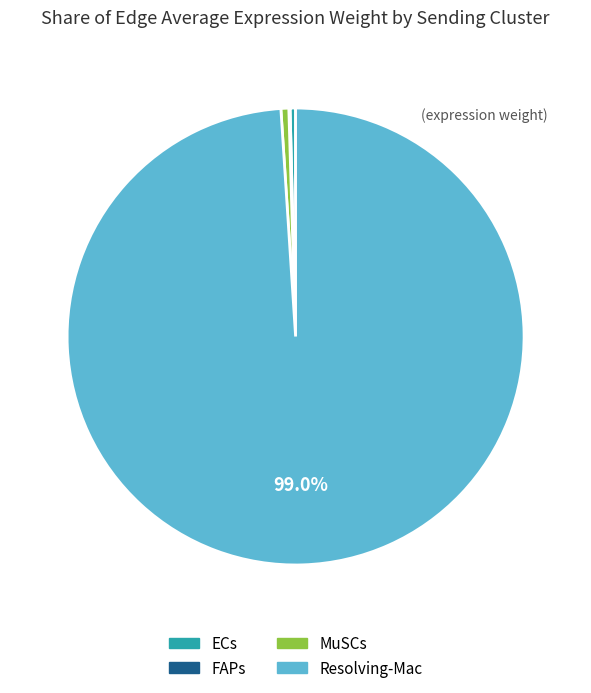

Which category has the biggest portion of the pie?

Resolving-Mac